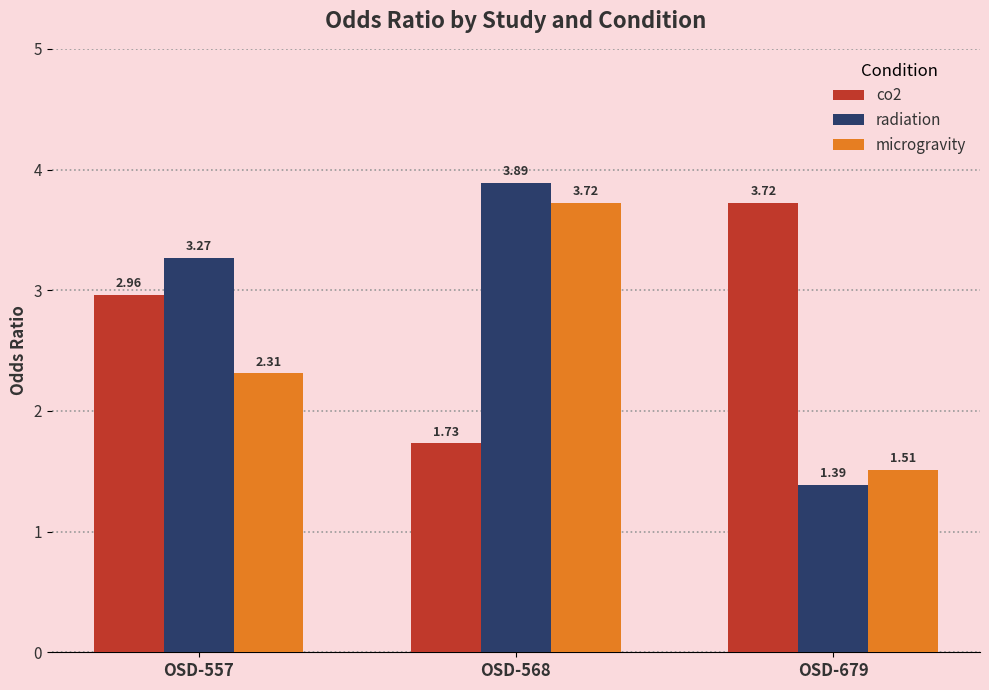

Is the value of co2 at OSD-557 greater than the value of radiation at OSD-679?

Yes